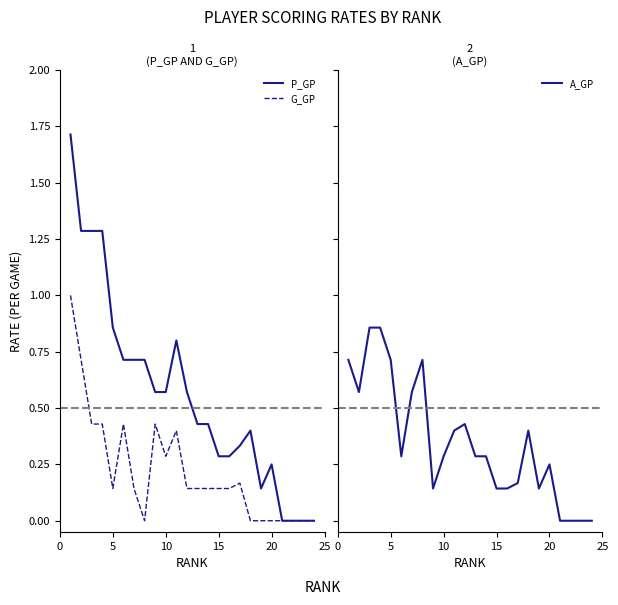

What is the value of the A_GP point at the 20th from the left?

0.2